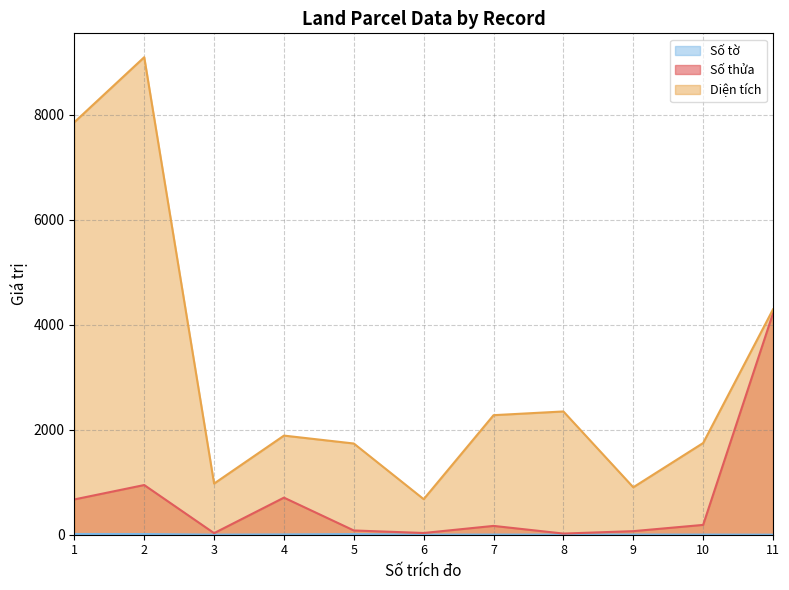

Which series has the largest total across all categories?

Diện tích